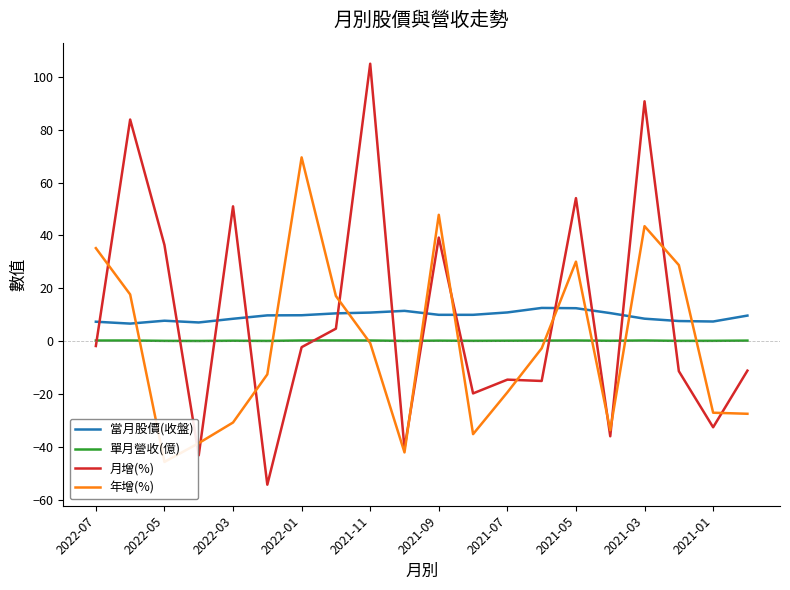

What is the average value of the 月增(%) series?

9.2